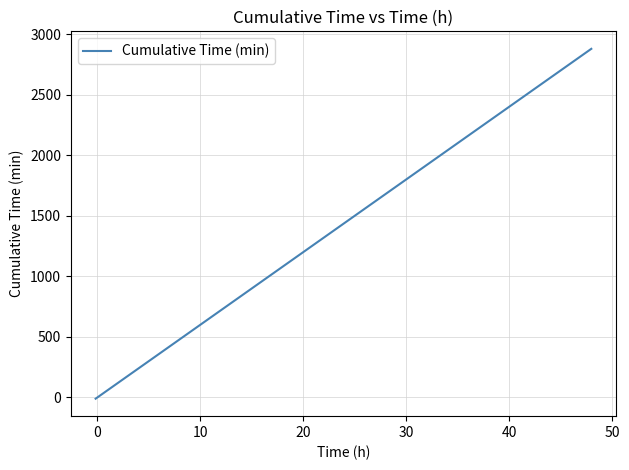

What is the maximum value shown in the chart?

2880